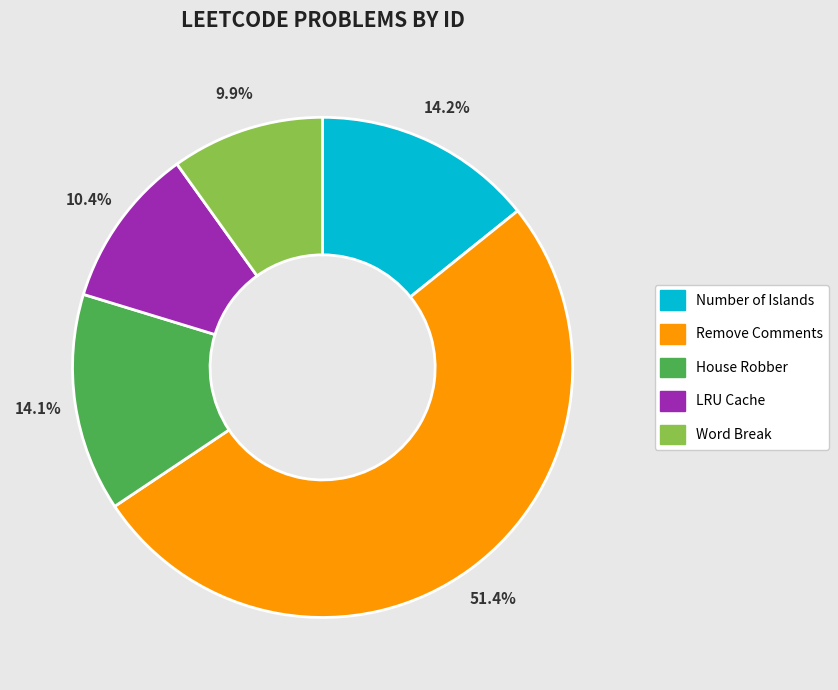

To the nearest percent, what is the difference between the Number of Islands and Word Break slice percentages?

4%